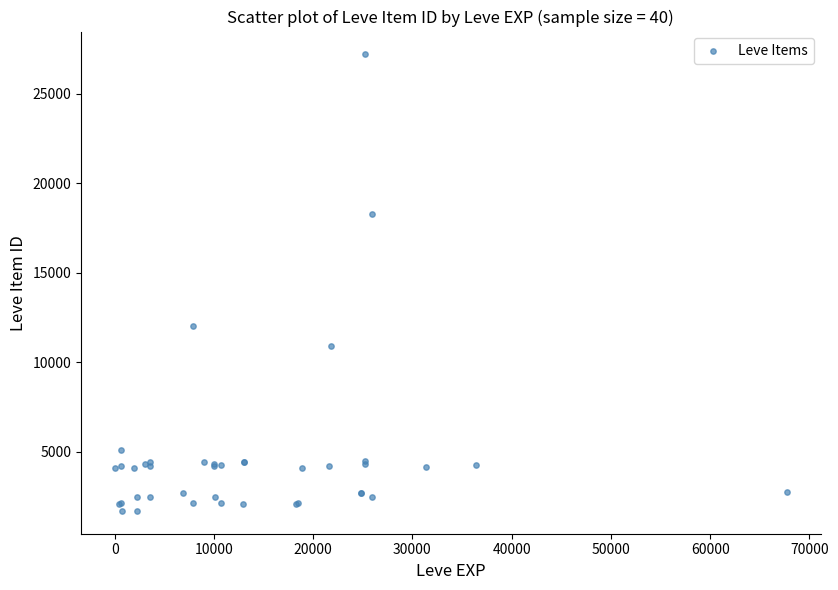

What Y value in the scatter plot is closest to 14448?

12018